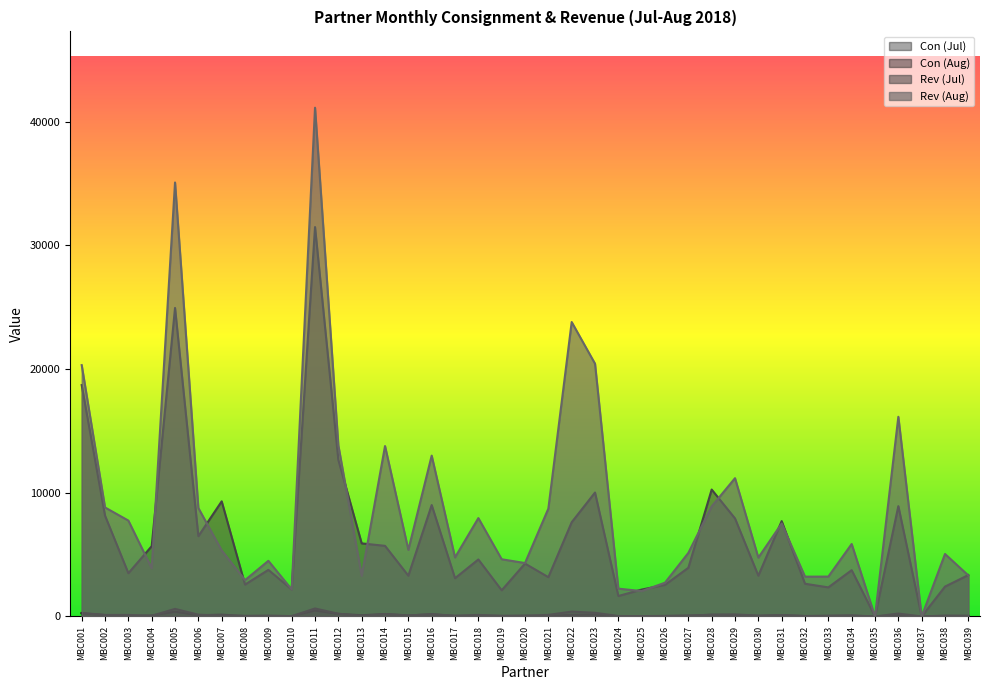

How many data points in Rev (Jul) are less than 3938?

19